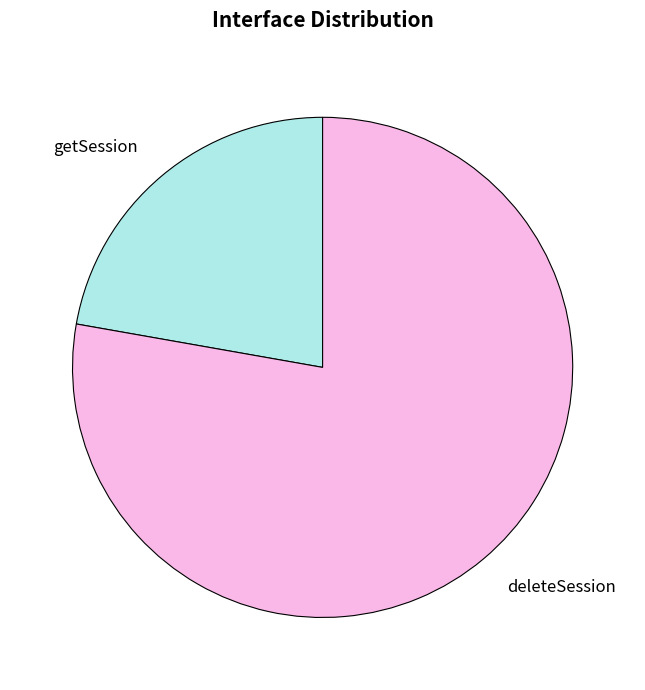

True or false: deleteSession accounts for 64% of the total.

False